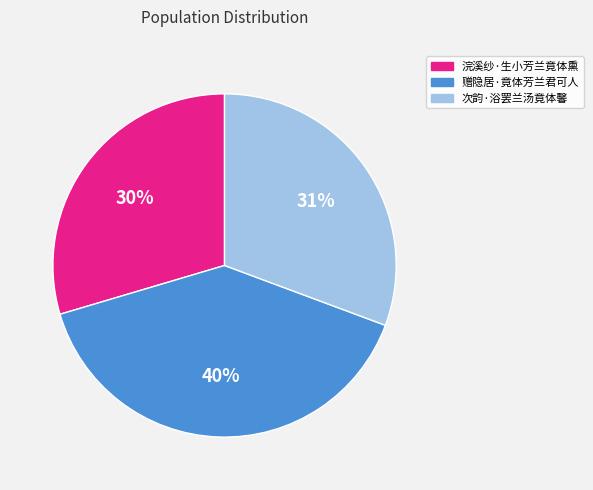

True or false: 次韵·浴罢兰汤竟体馨 accounts for 40% of the total.

False